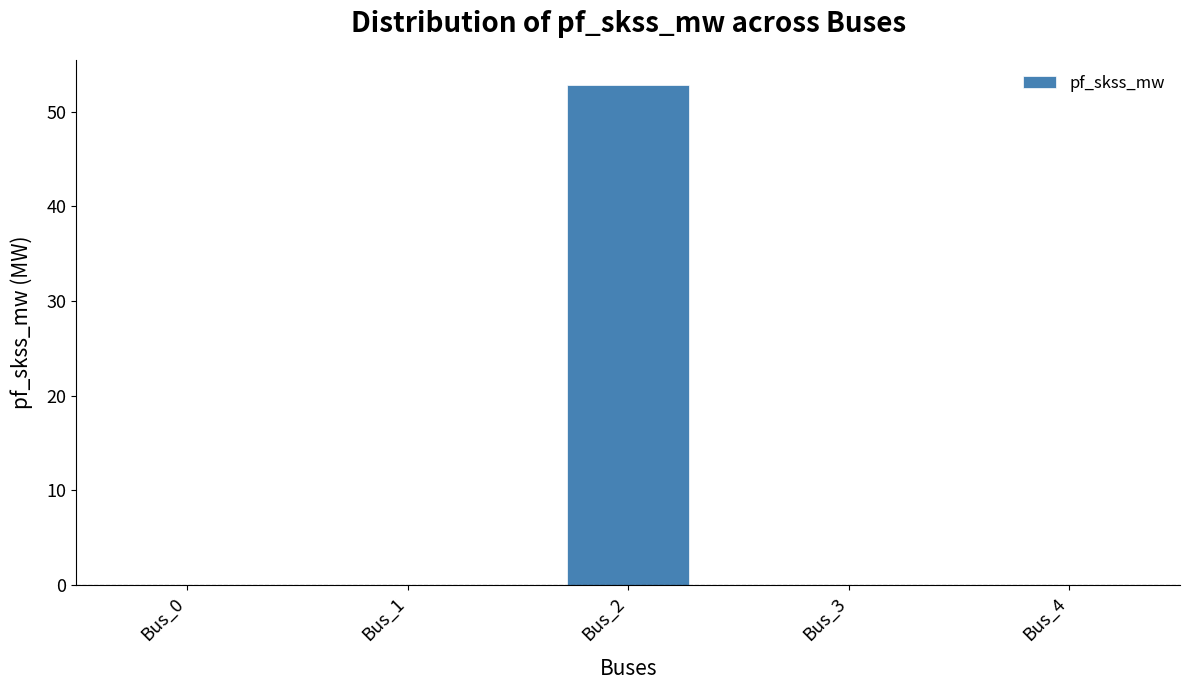

What is the maximum value shown in the chart?

52.8